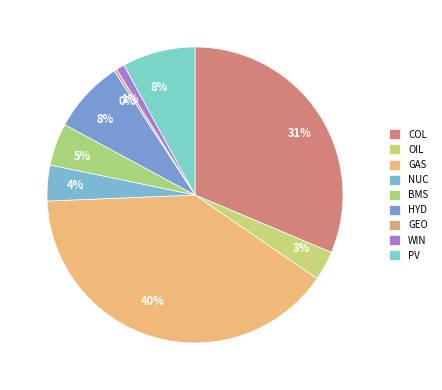

Is there any slice that represents more than half of the pie?

No